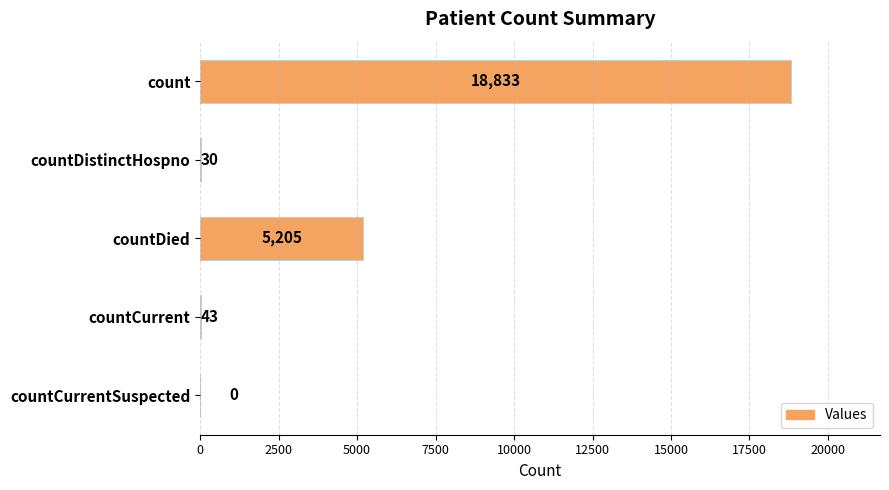

Reading bottom to top, extract all data points from this chart.

countCurrentSuspected=0	countCurrent=43	countDied=5205	countDistinctHospno=30	count=18833